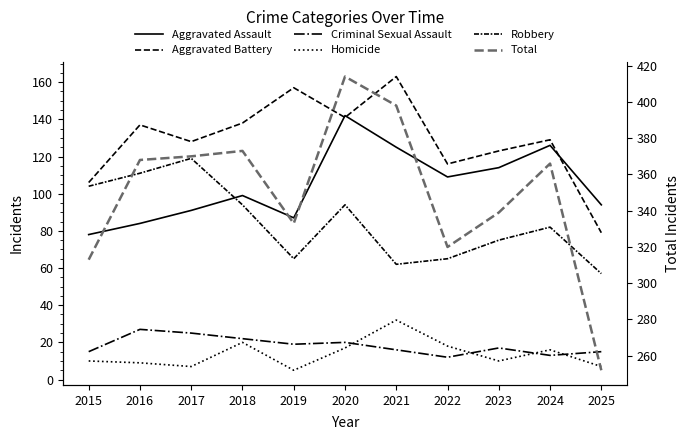

Is this an area chart (filled region under the line)?

No